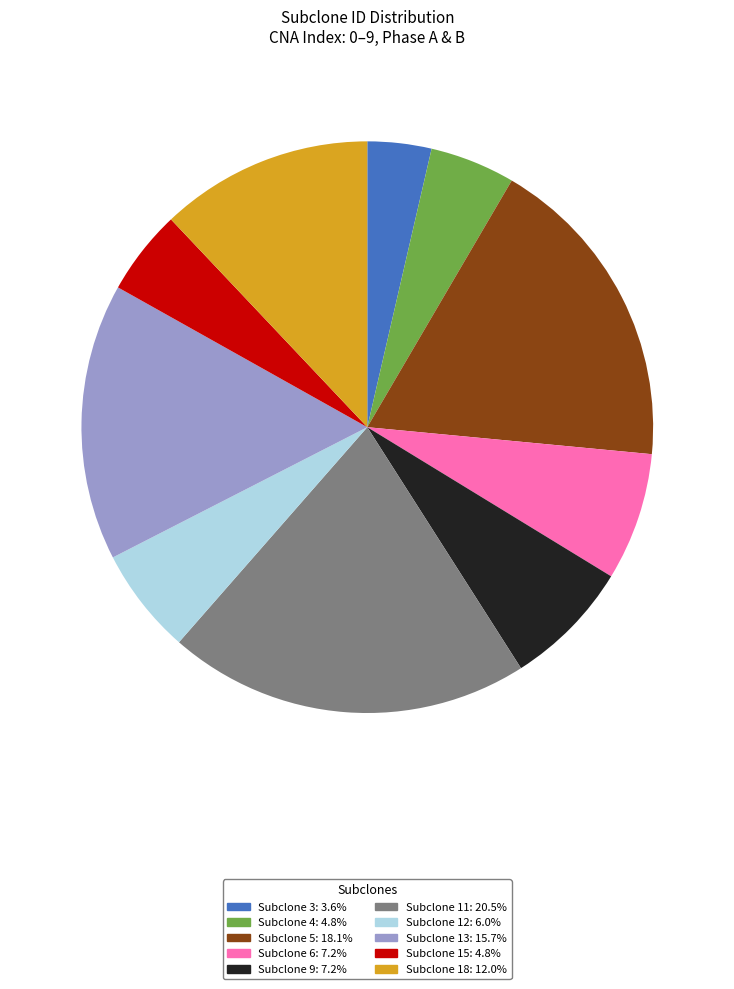

How many segments does this pie chart have?

10